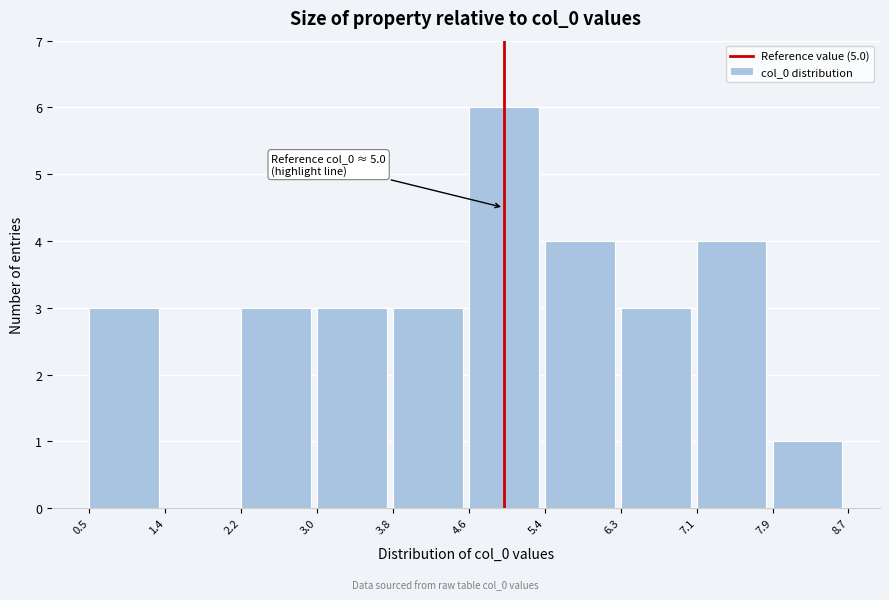

Which range on the x-axis has the tallest bar?

4.6 to 5.4